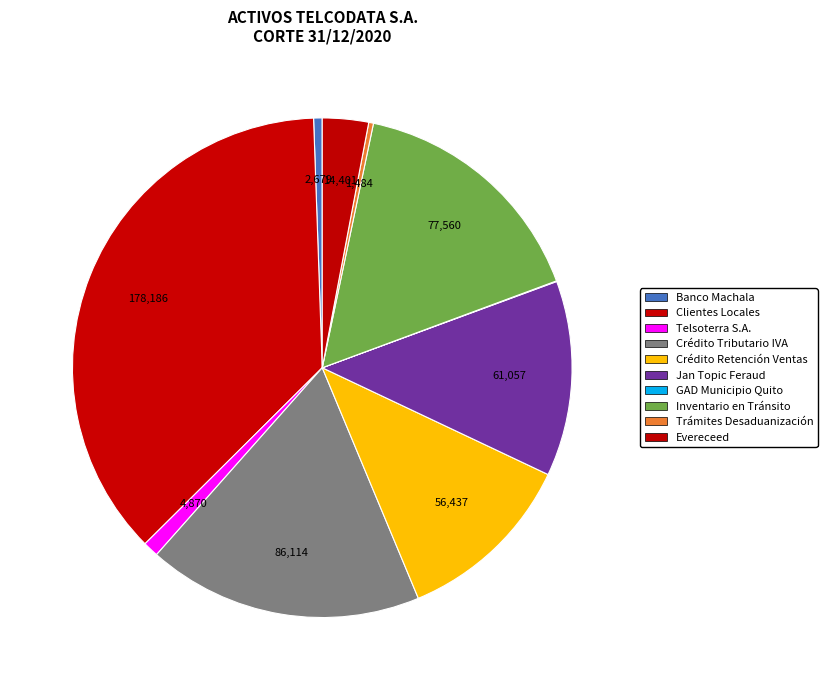

Count the number of slices in the pie.

10